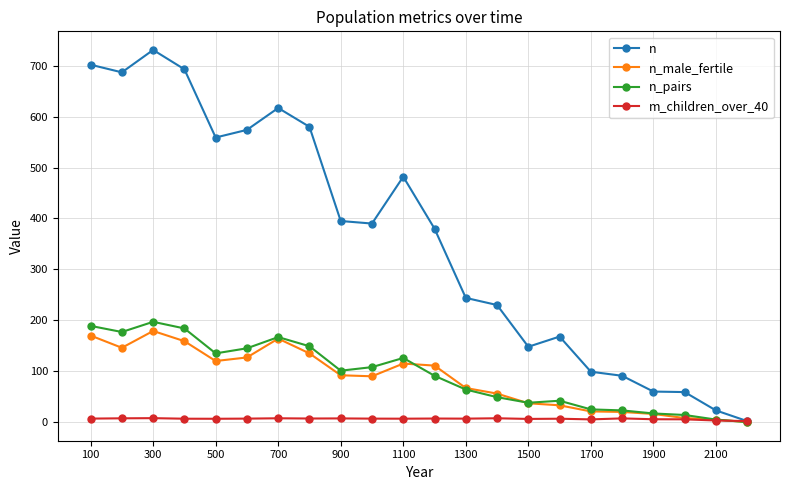

At how many categories does at least one series exceed 471?

9